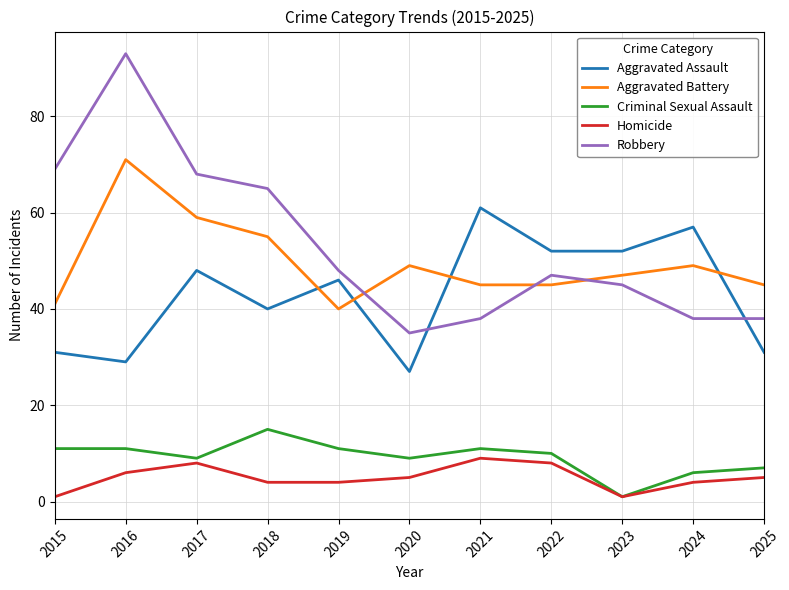

Which series has the largest total across all categories?

Robbery